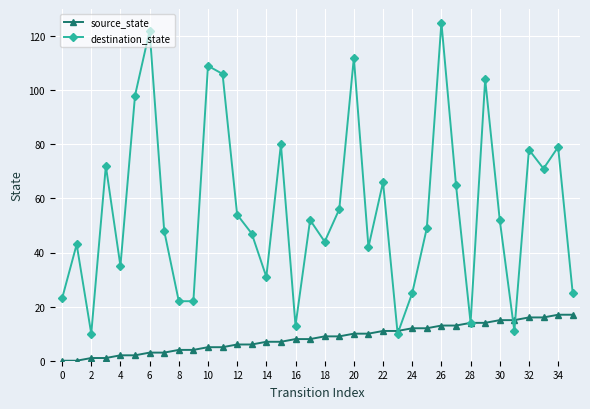

What are all the series names shown in the legend?

source_state, destination_state